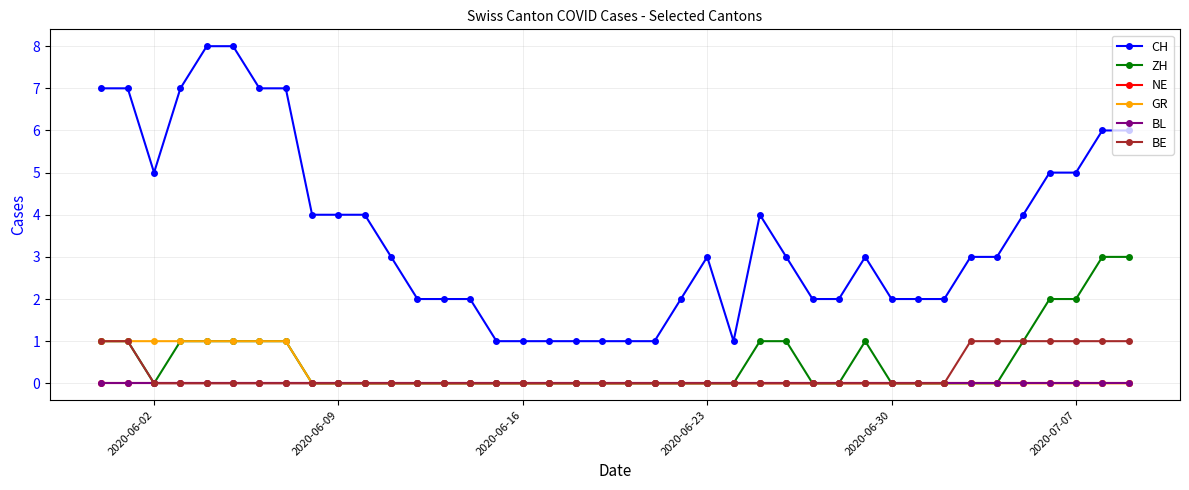

Does the chart display data point markers on the line(s)?

Yes